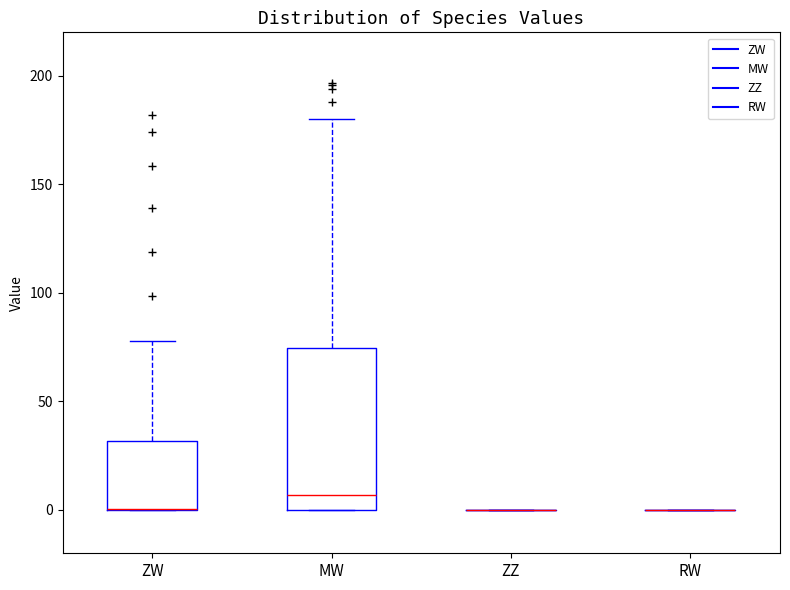

Reading left to right, transcribe this box plot: for each box, give where its median line is, the range the box spans, and where its two whiskers end, as read against the y-axis. The values are not printed on the chart, so give them approximately, as read against the axis.

ZW: median 0 (drawn on the box's lower edge), box 0 to 30, whiskers 0 to 80
MW: median 5, box 0 to 75, whiskers 0 to 180
ZZ: box collapsed to a line at 0, whiskers 0 to 0
RW: box collapsed to a line at 0, whiskers 0 to 0